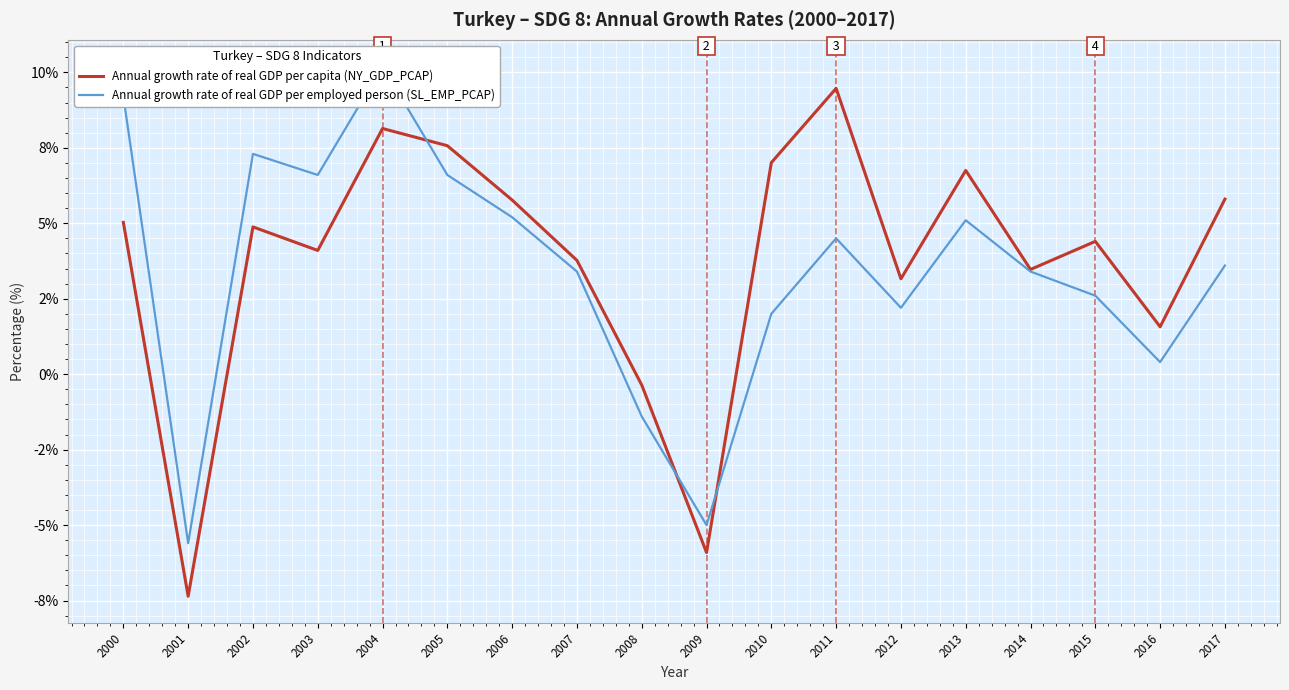

At how many categories does at least one series exceed 4?

11